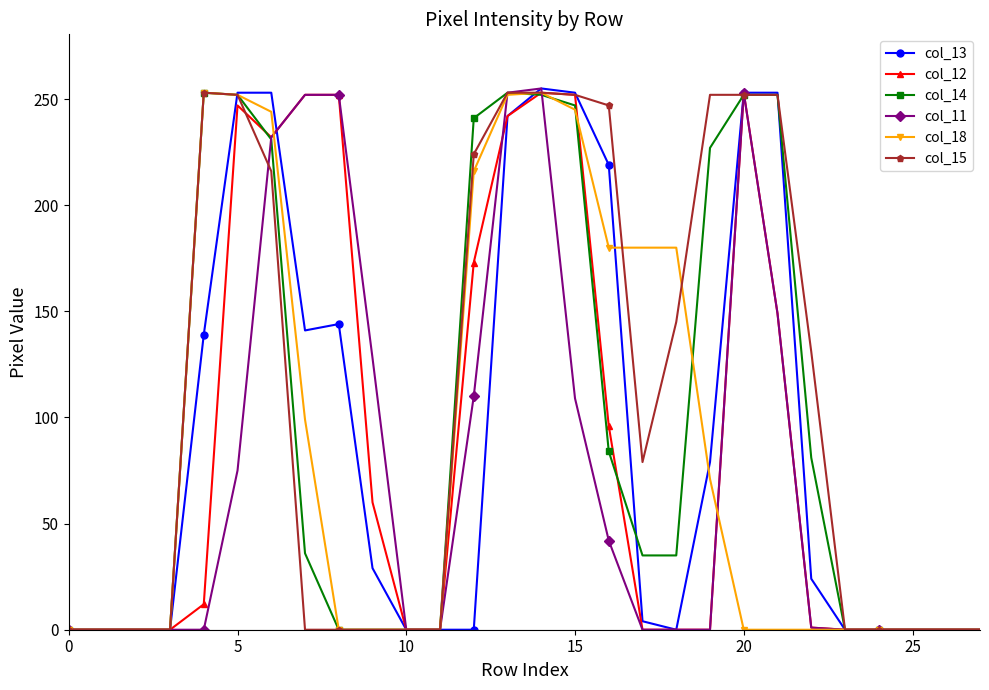

True or false: col_18 has more than 0 interior local peaks.

True